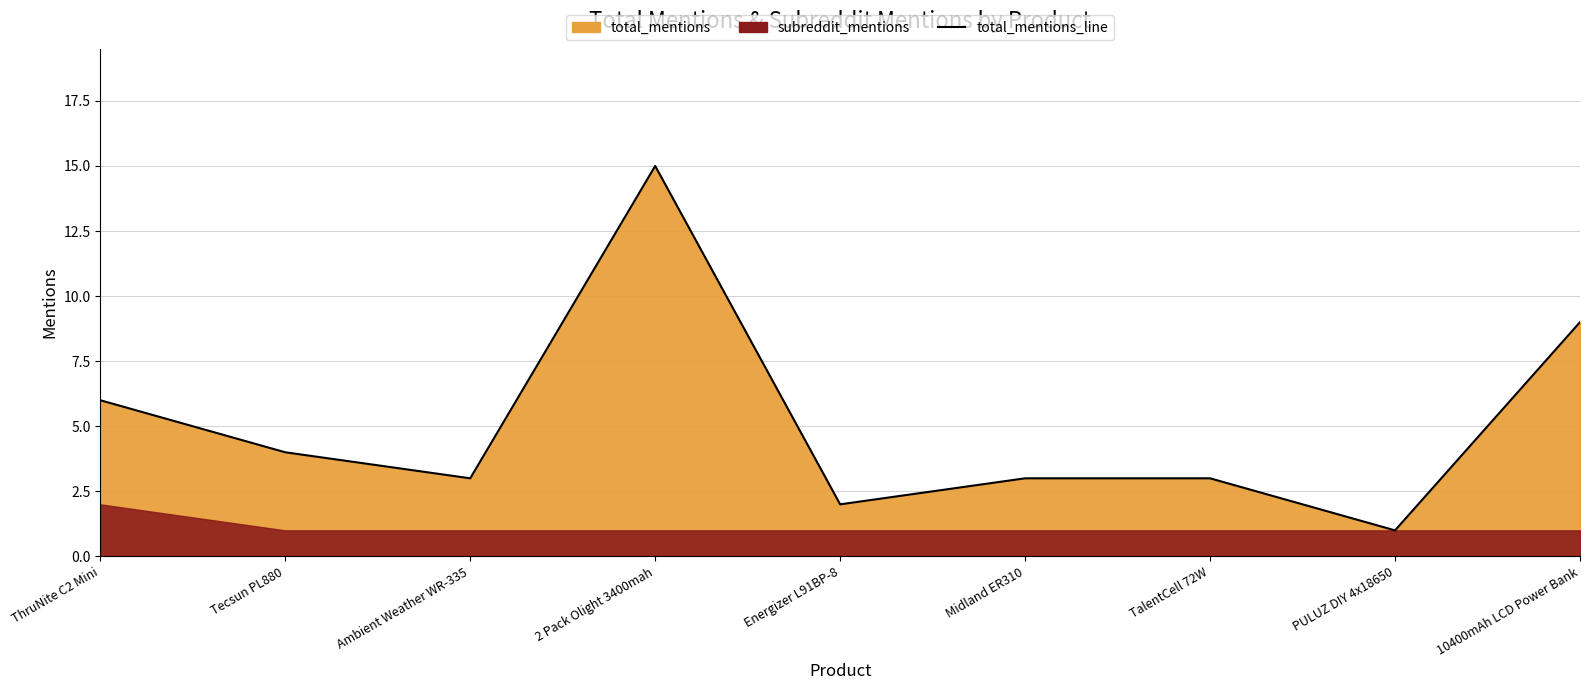

How many categories are shown in the chart?

9